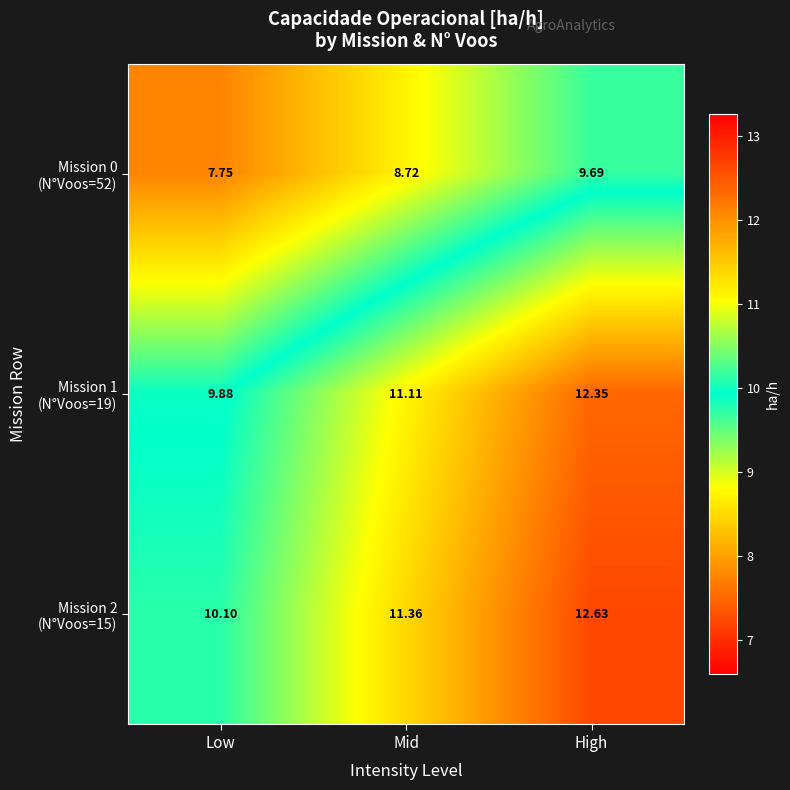

At which category does the chart reach its peak across all series?

High